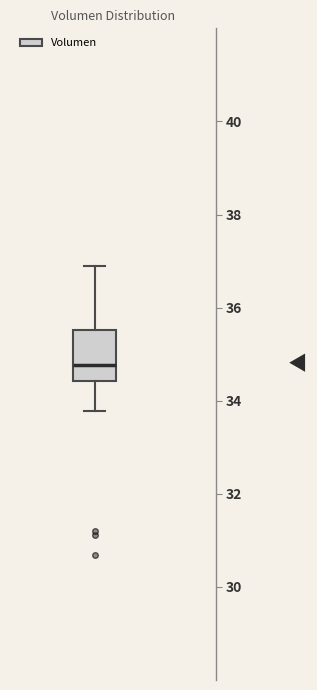

Transcribe this box plot: give where the median line is, the range the box spans, and where the two whiskers end, as read against the y-axis. The values are not printed on the chart, so give them approximately, as read against the axis.

median 34.8, box 34.4 to 35.6, whiskers 33.8 to 36.8